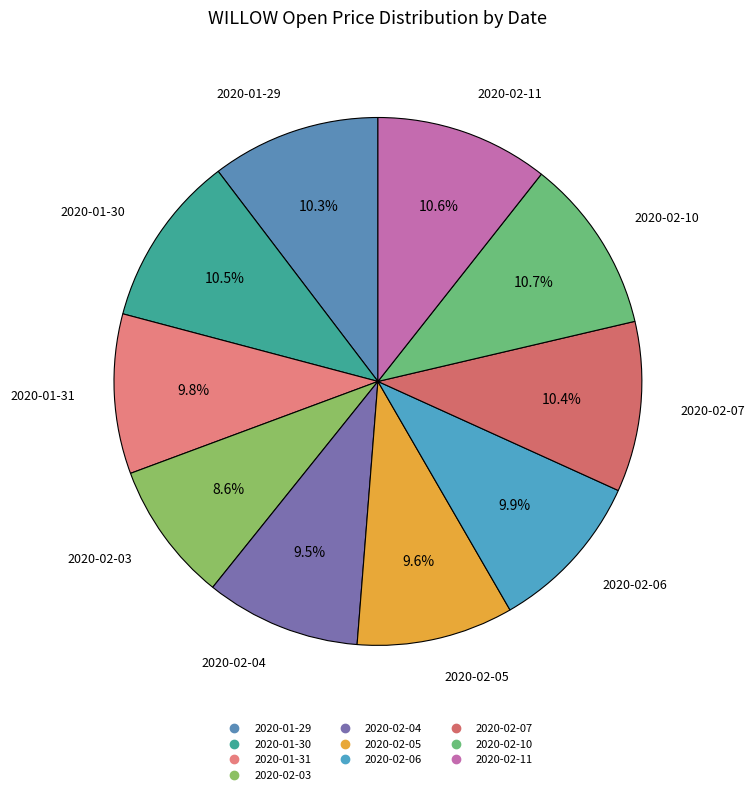

Does 2020-02-05 account for over 50% of the chart?

No